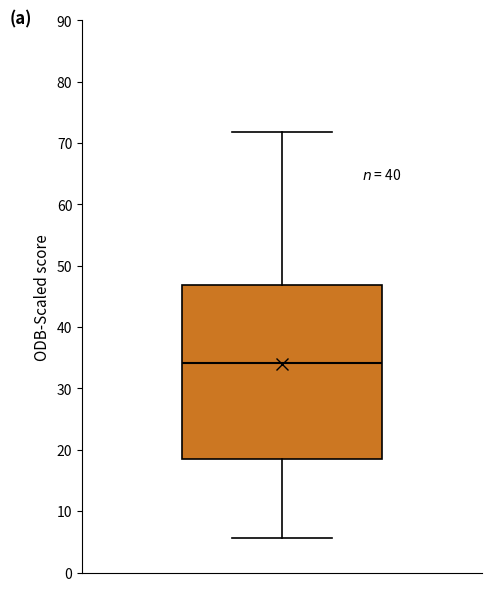

Read this box plot against the y-axis: the position of the median line, the range covered by the box, and the ends of both whiskers. The values are not printed on the chart, so give them approximately, as read against the axis.

median 34, box 19 to 47, whiskers 6 to 72